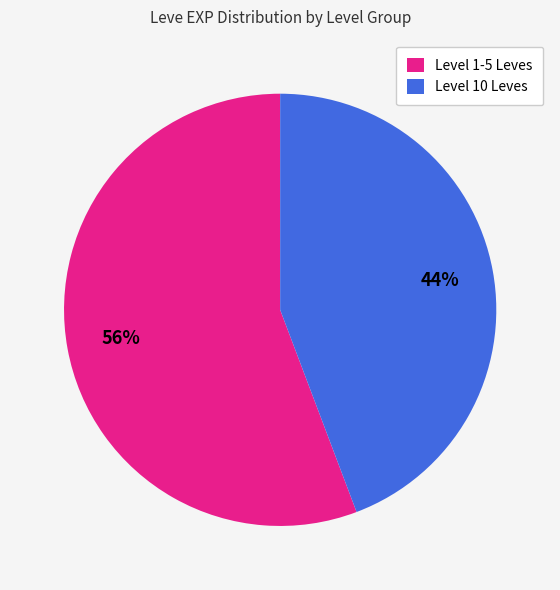

Is there any slice that represents more than half of the pie?

Yes